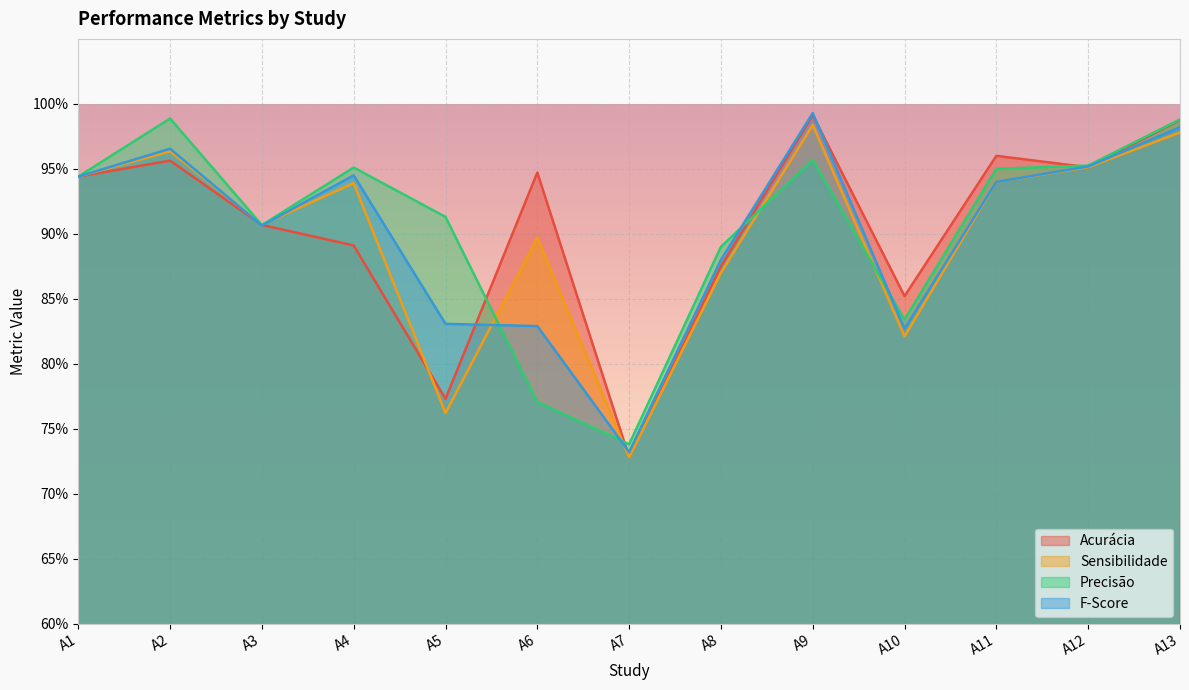

True or false: Precisão and Acurácia intersect in this chart.

True